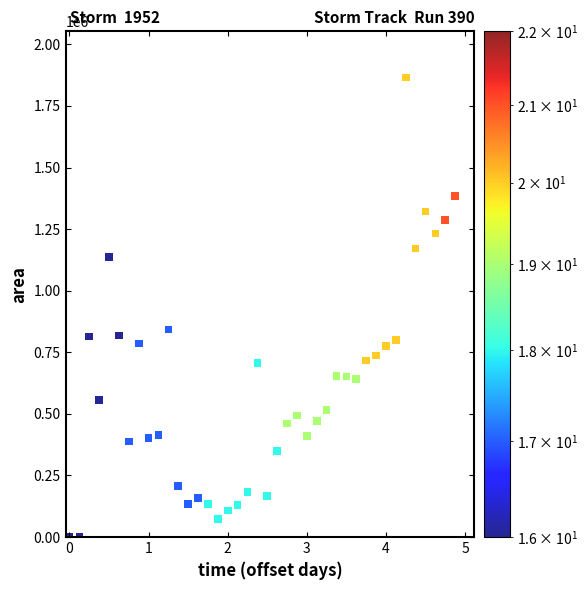

What Y value in the scatter plot is closest to 933437?

841875